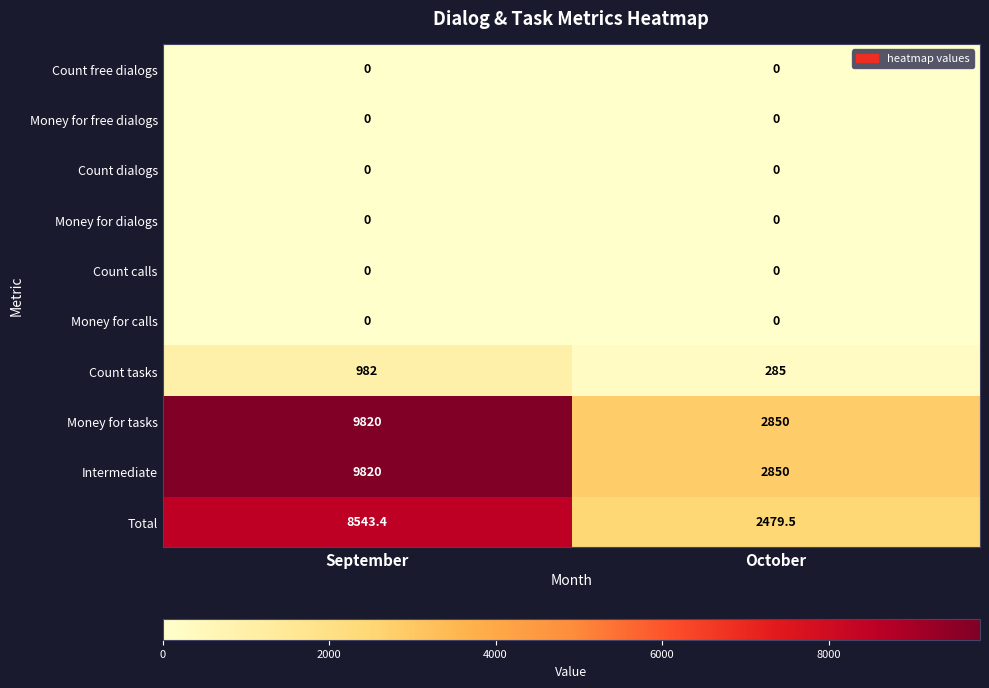

The Count free dialogs series shows 0.0 at October. True or false?

True